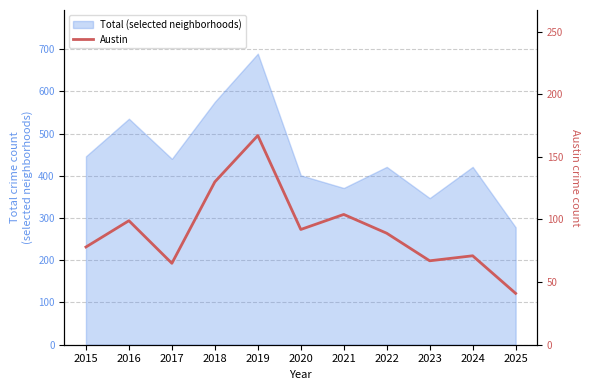

At which category does the data reach its first local valley?

2017